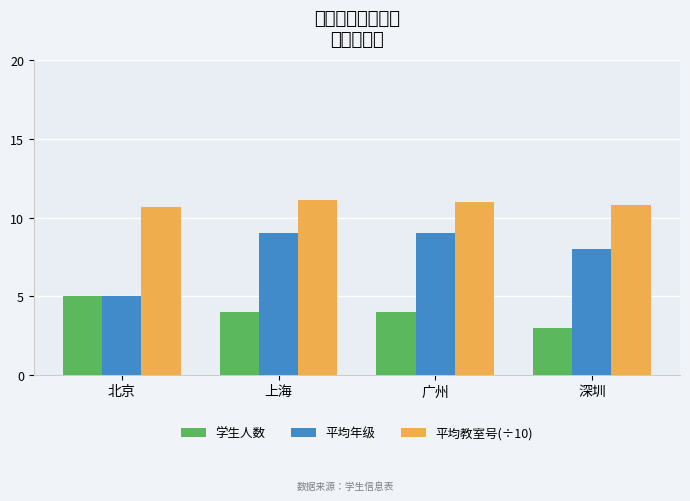

Is the value of 学生人数 at 北京 greater than the value of 平均年级 at 北京?

No